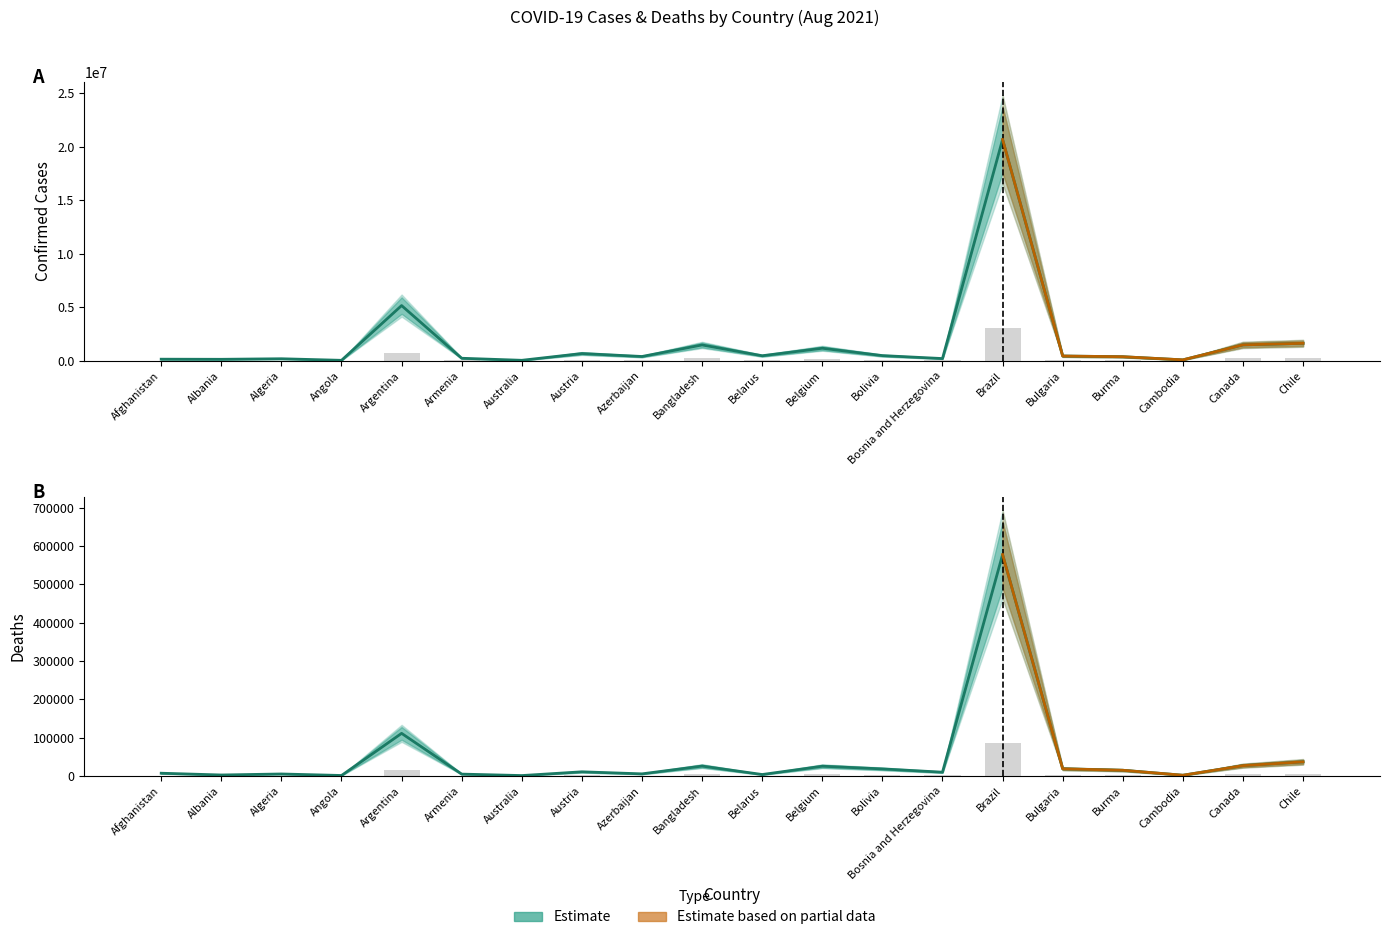

The value of Deaths at Austria is 911.9. True or false?

False